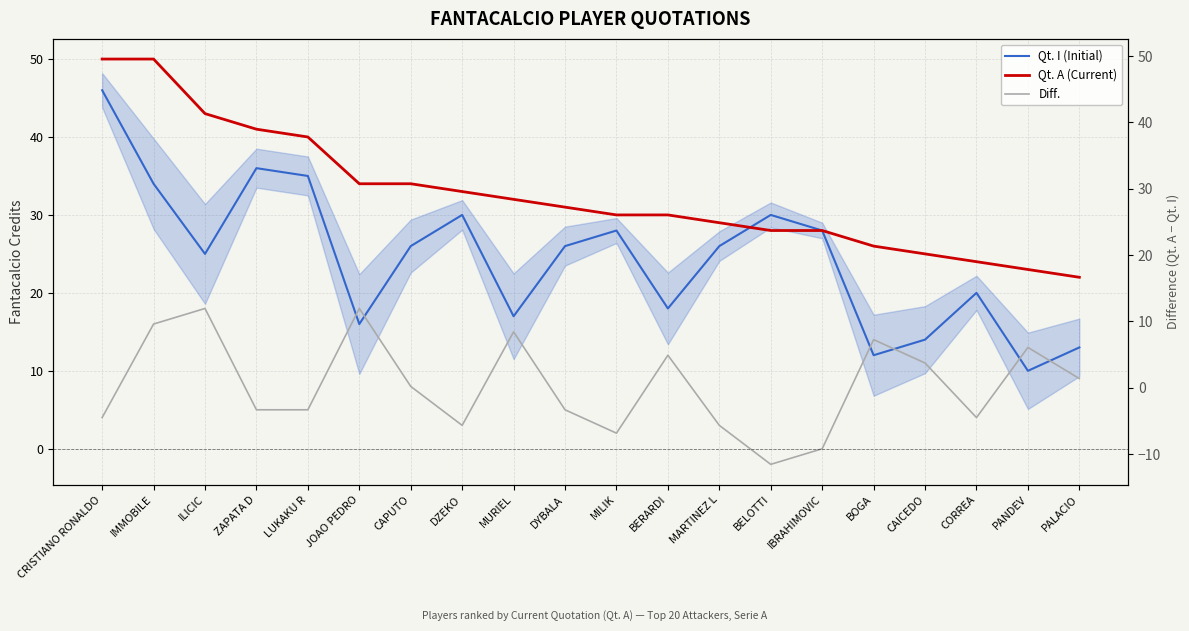

At how many categories does at least one series exceed 13?

20